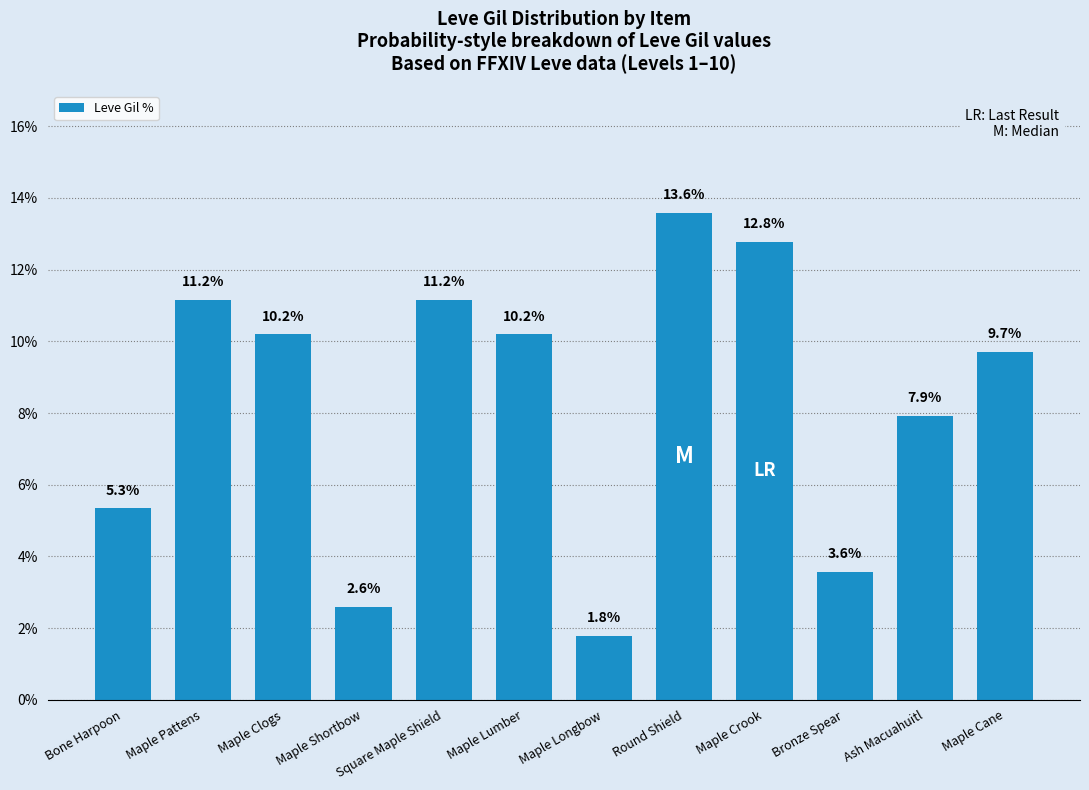

Is it true that the value at Ash Macuahuitl is 7.9?

True